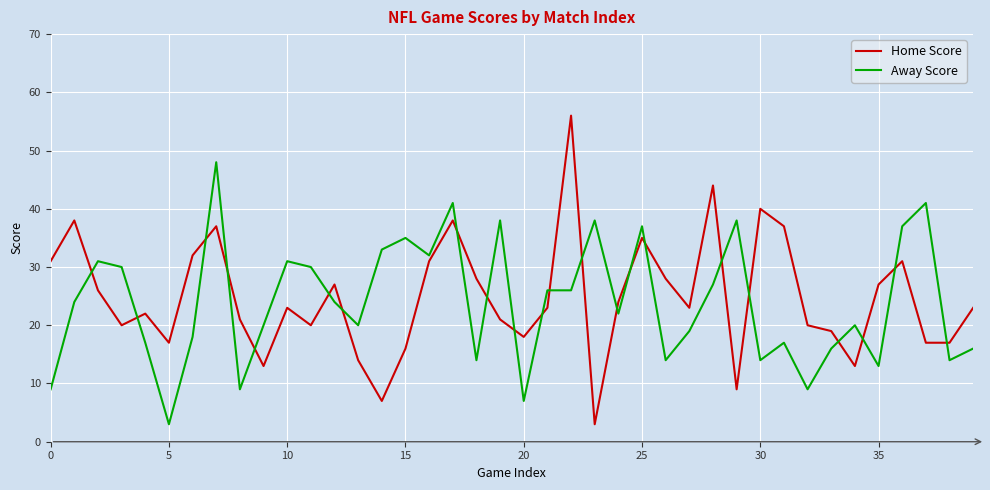

After their last crossing, which series has the higher values: Home Score or Away Score?

Home Score